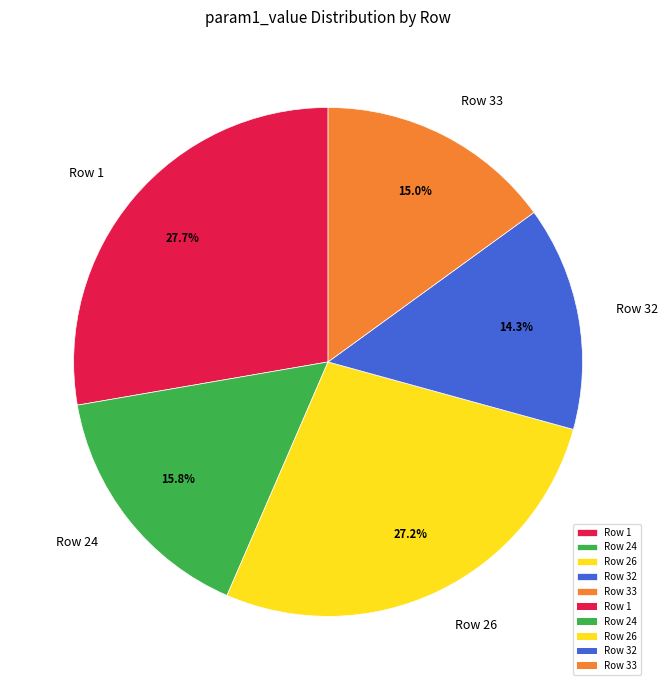

What percentage is the Row 32 slice, to the nearest percent?

14%